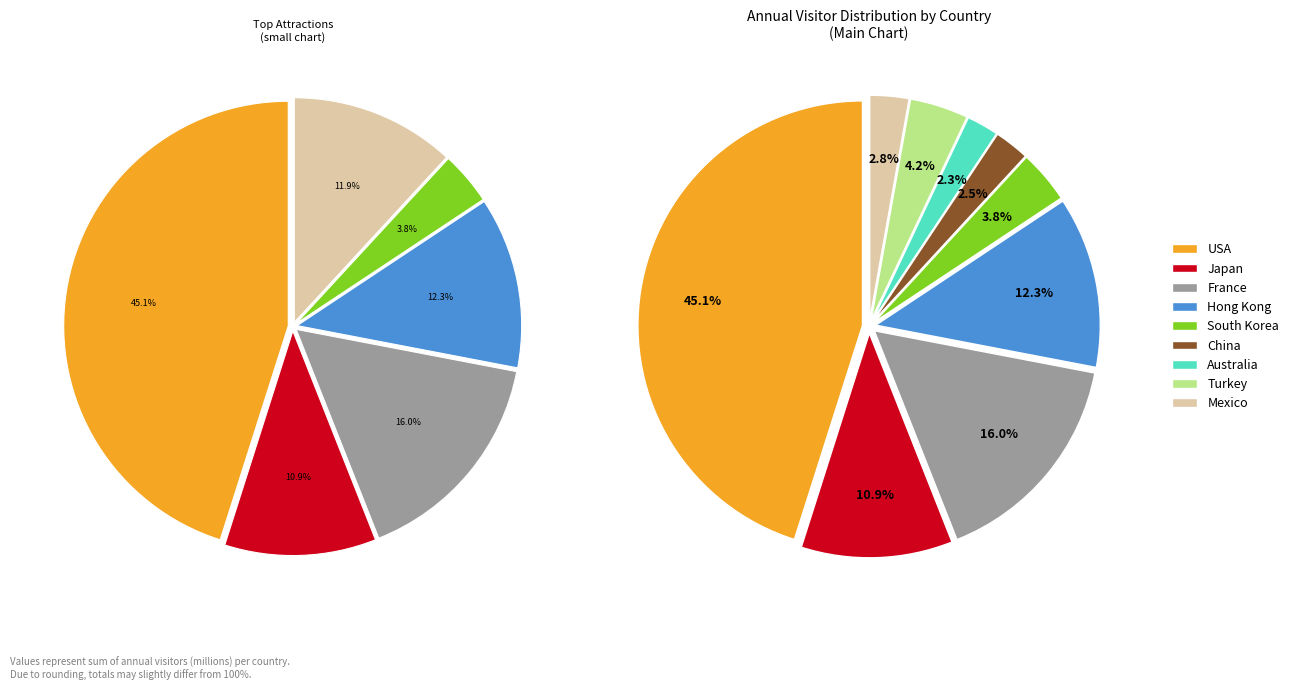

To the nearest percent, what percentage of the pie is Mexico?

3%